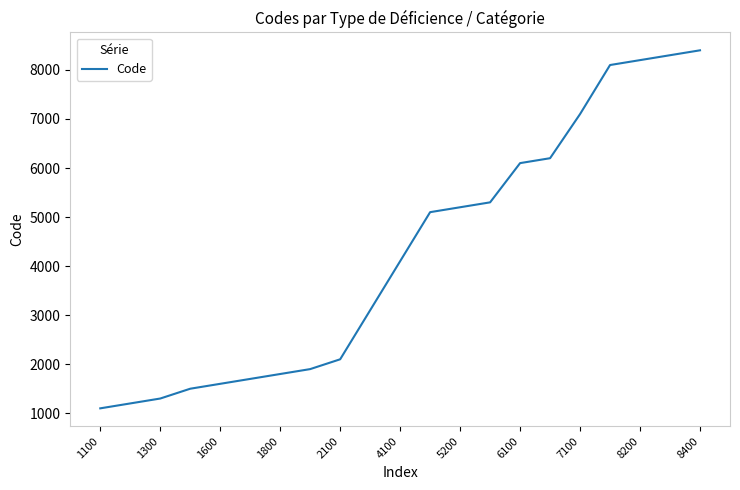

What is the smallest value displayed?

1100